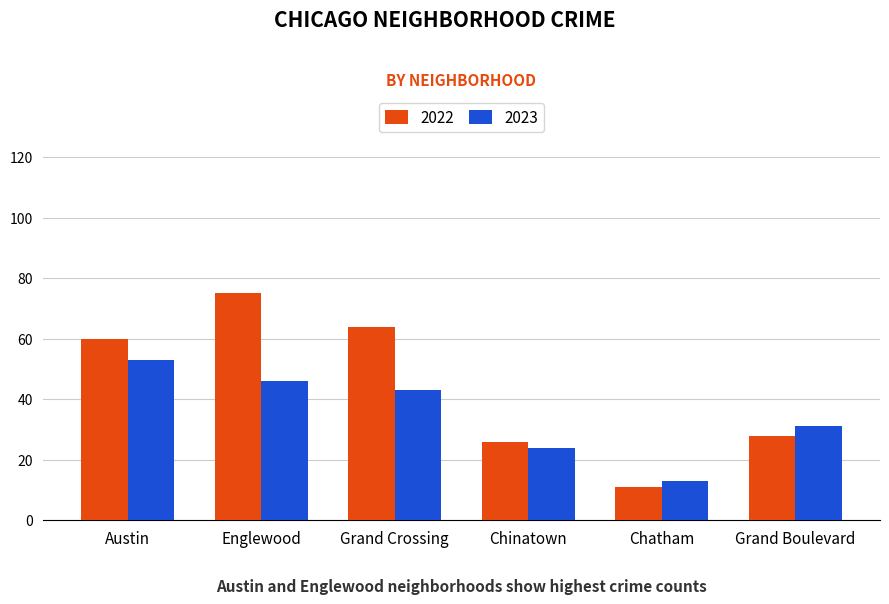

What is the approximate value of 2023 at Grand Boulevard, to the nearest 10?

30